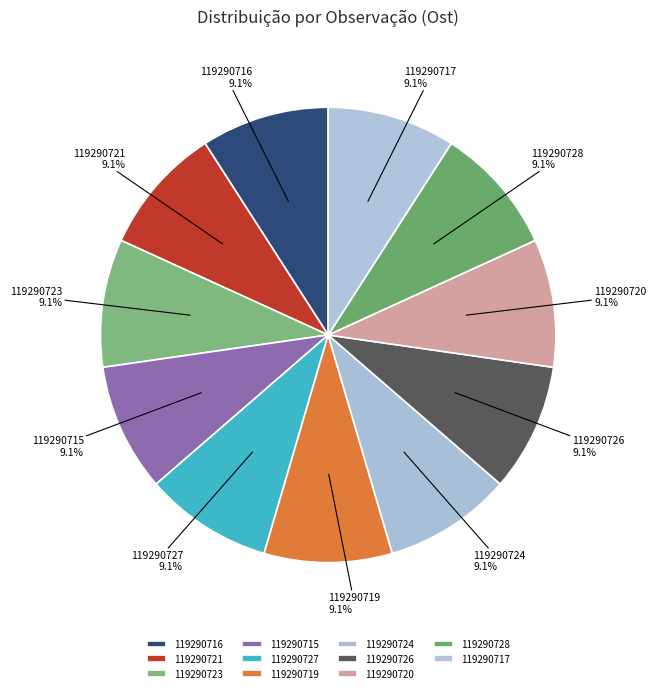

What percentage is the 119290717 slice, to the nearest percent?

9%